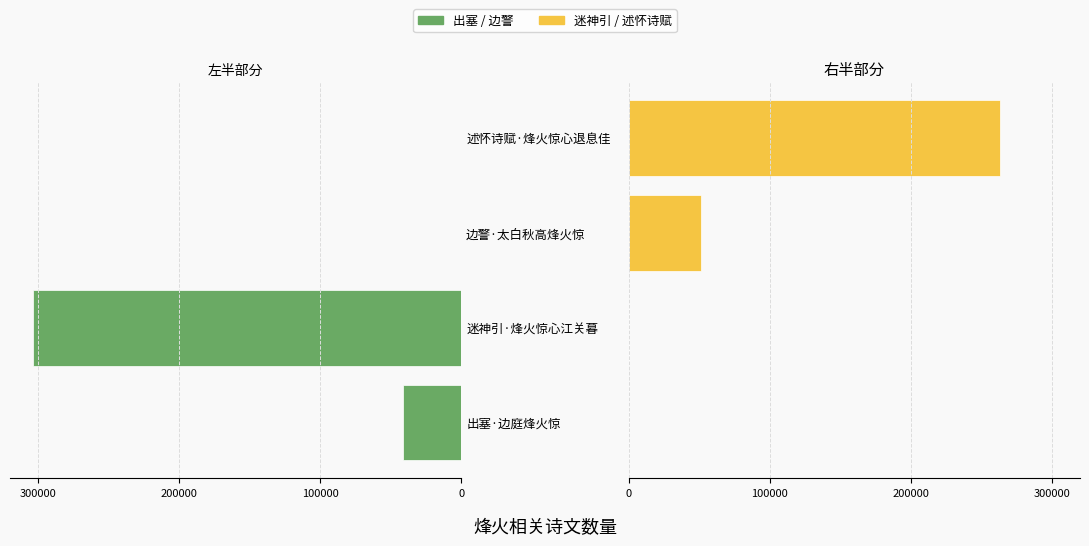

What is the value of the col_0 (左) bar at the 1st from the left?

-41473